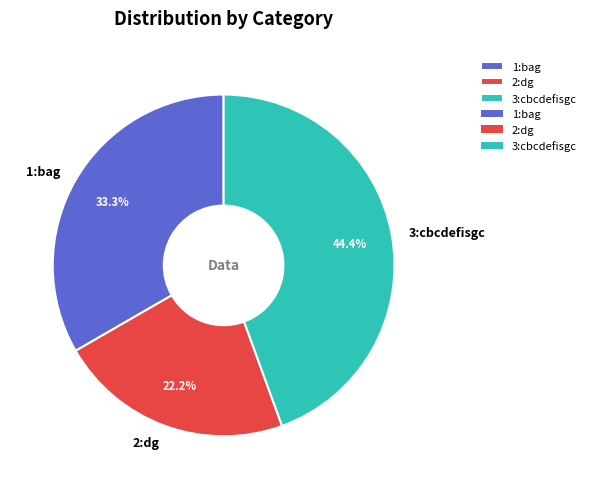

Is it true that 2:dg is 8% of the pie?

False